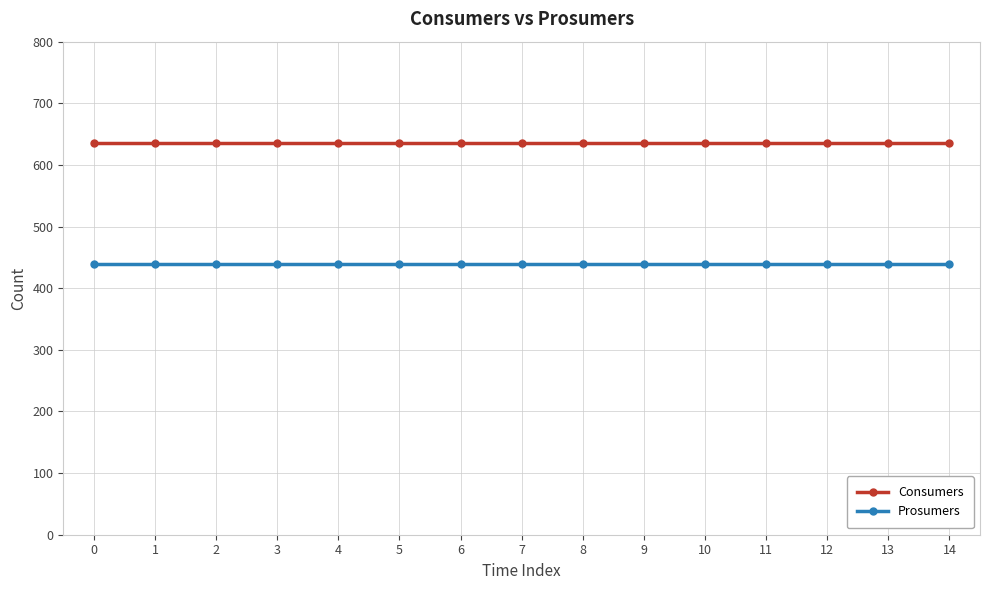

At 7, list the series in order from largest to smallest.

Consumers, Prosumers